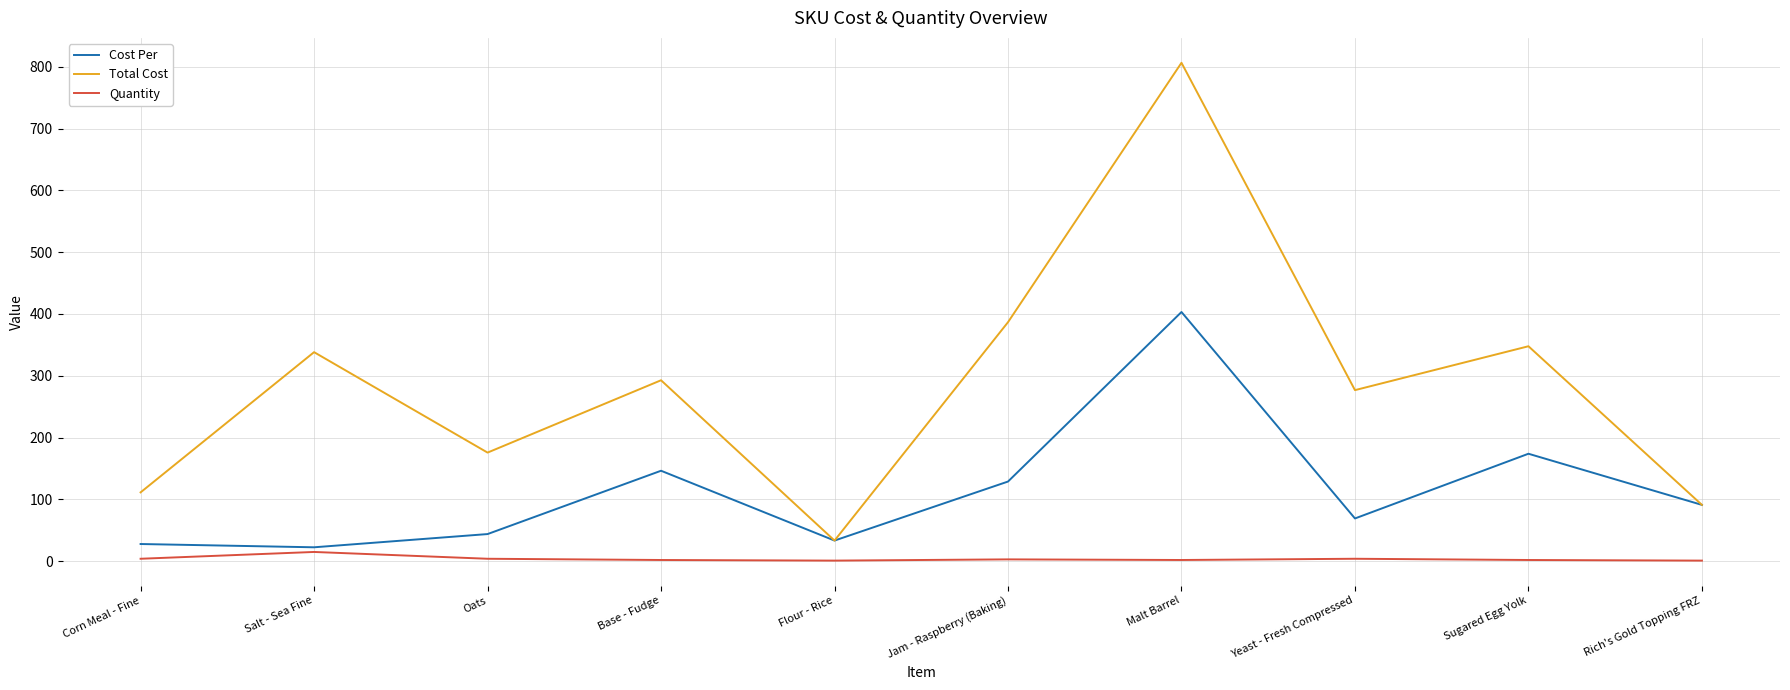

True or false: Total Cost and Quantity intersect in this chart.

False